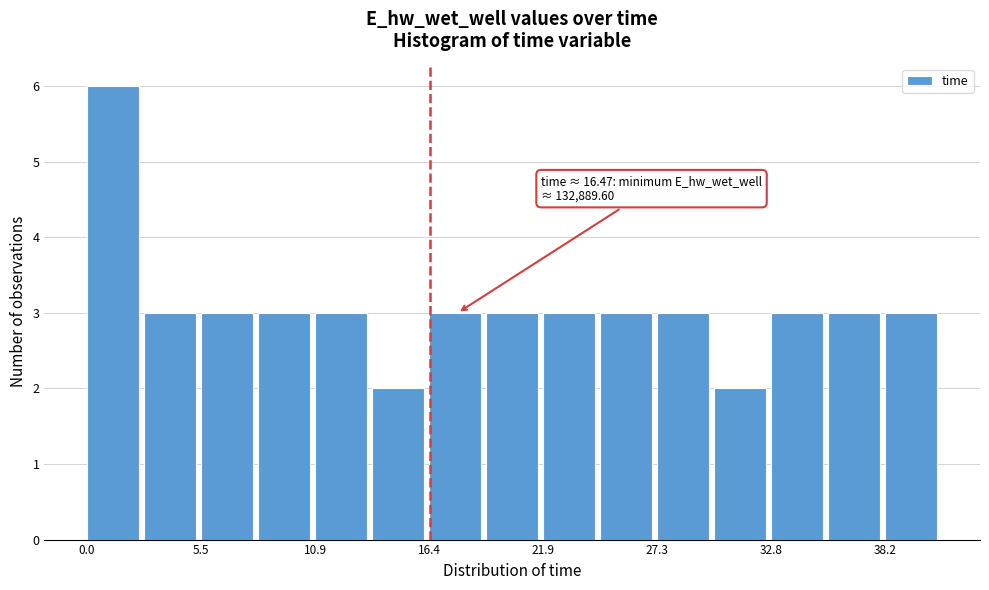

Around what value on the x-axis is the tallest bar? Give the approximate position of its centre, as read against the axis.

1